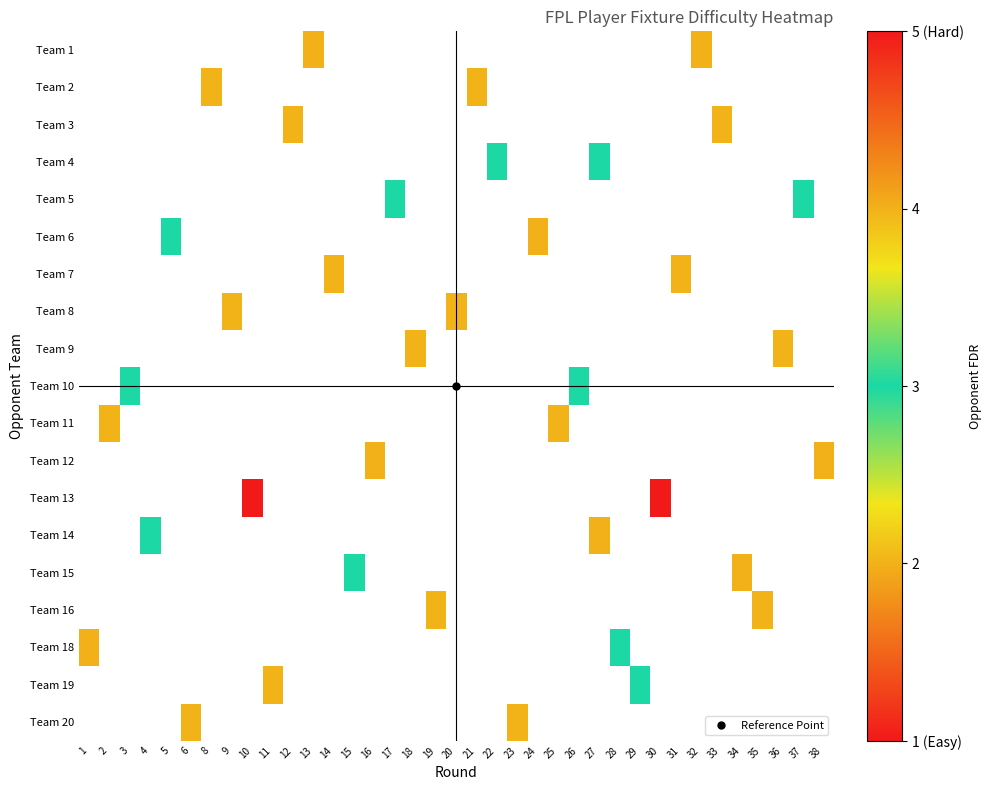

Rank the series at 31 from highest to lowest value.

Team 1, Team 2, Team 3, Team 4, Team 5, Team 6, Team 7, Team 8, Team 9, Team 10, Team 11, Team 12, Team 13, Team 14, Team 15, Team 16, Team 18, Team 19, Team 20